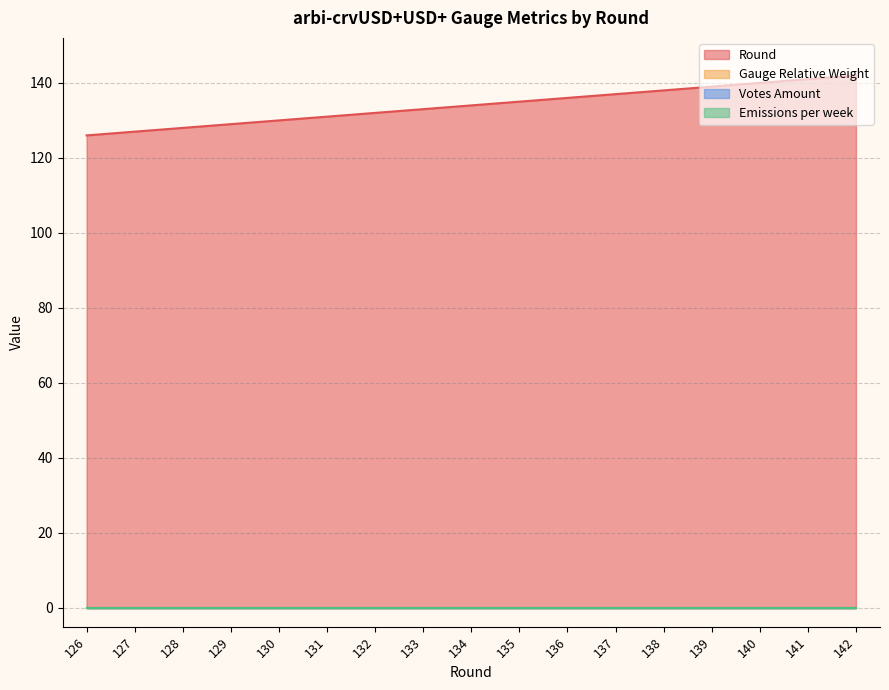

Reading left to right, extract all data points from this chart.

Round: 126	127	128	129	130	131	132	133	134	135	136	137	138	139	140	141	142
Gauge Relative Weight: 0	0	0	0	0	0	0	0	0	0	0	0	0	0	0	0	0
Votes Amount: 0	0	0	0	0	0	0	0	0	0	0	0	0	0	0	0	0
Emissions per week: 0	0	0	0	0	0	0	0	0	0	0	0	0	0	0	0	0